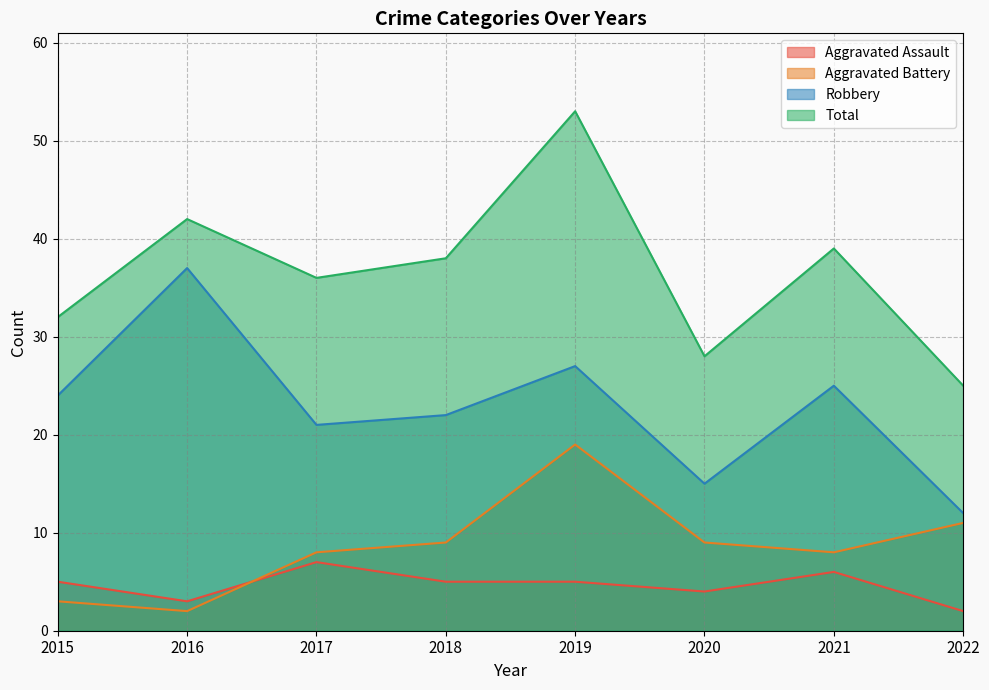

What is the maximum value shown in the chart?

53